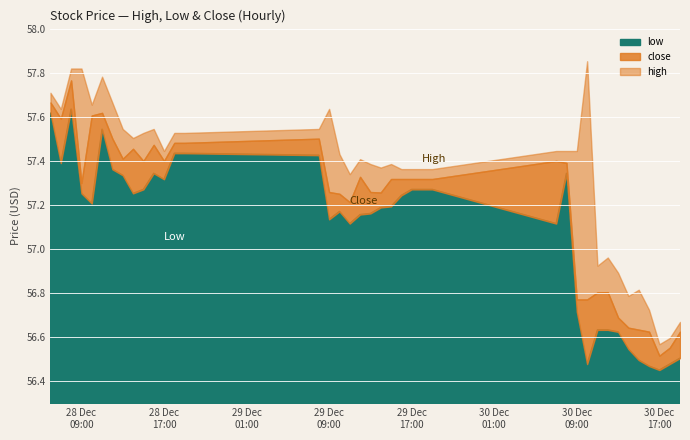

In high, how many points are lower than both neighbors (excluding endpoints)?

9